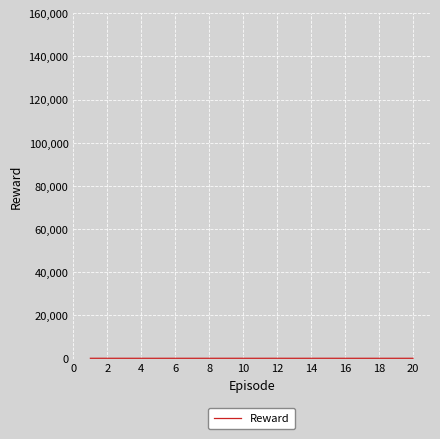

Is this an area chart (filled region under the line)?

No